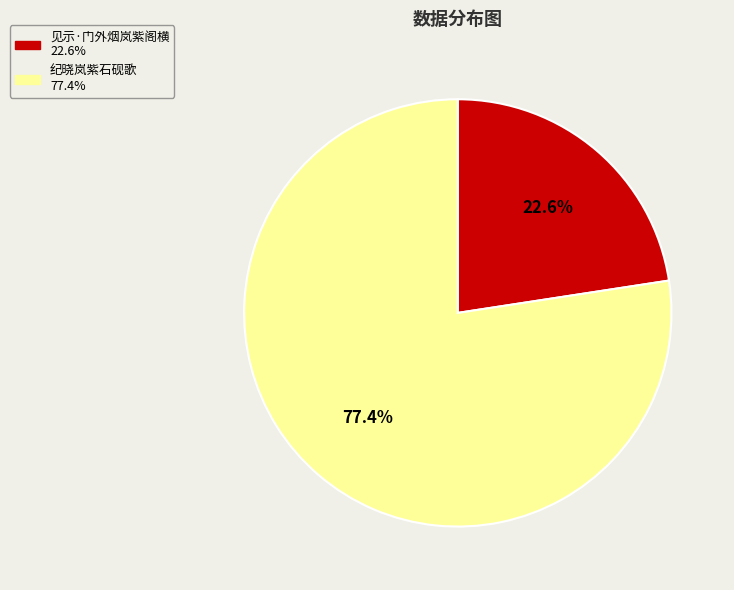

Which category has the biggest portion of the pie?

纪晓岚紫石砚歌